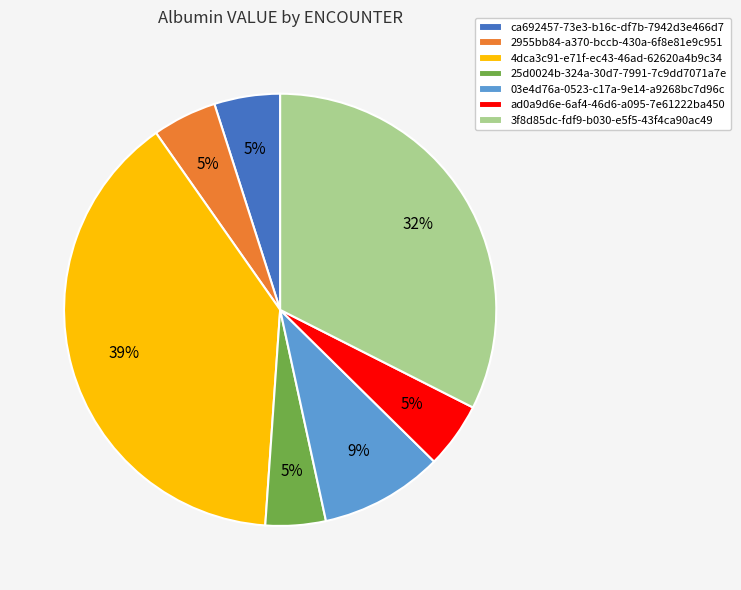

What percentage is the ad0a9d6e-6af4-46d6-a095-7e61222ba450 slice, to the nearest percent?

5%